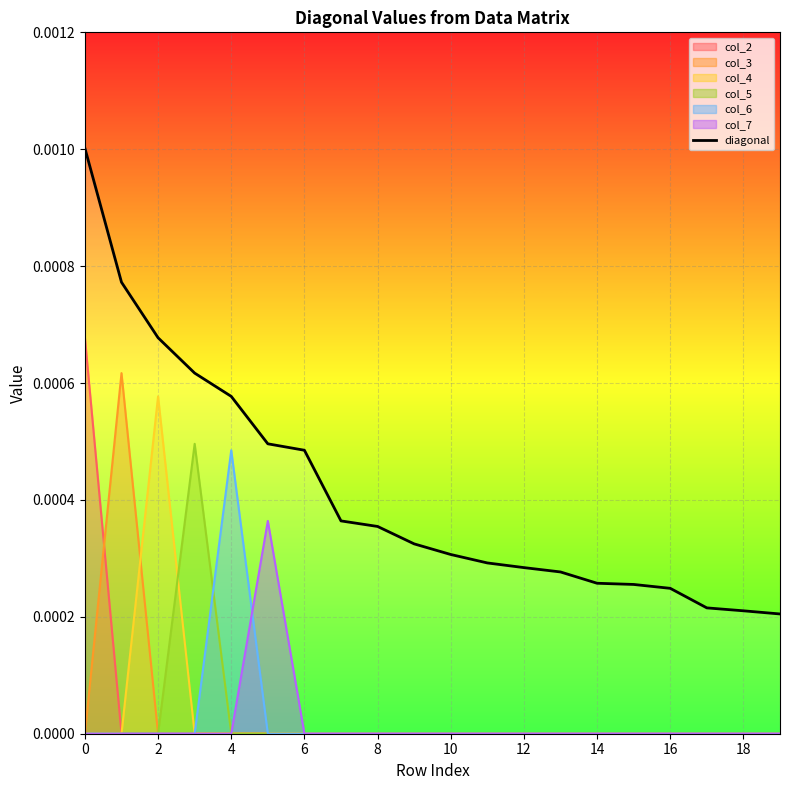

True or false: col_7 has a value of 0.0 at 2.

True